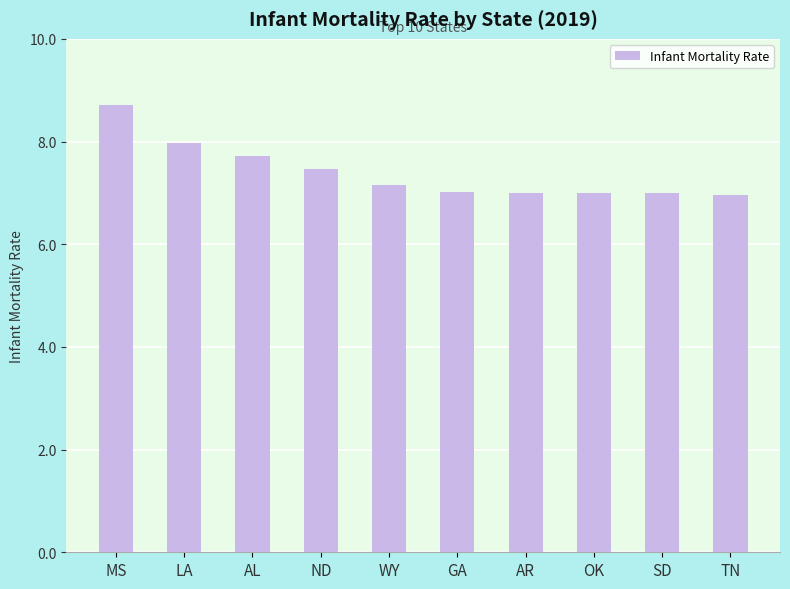

What is the average value?

7.4